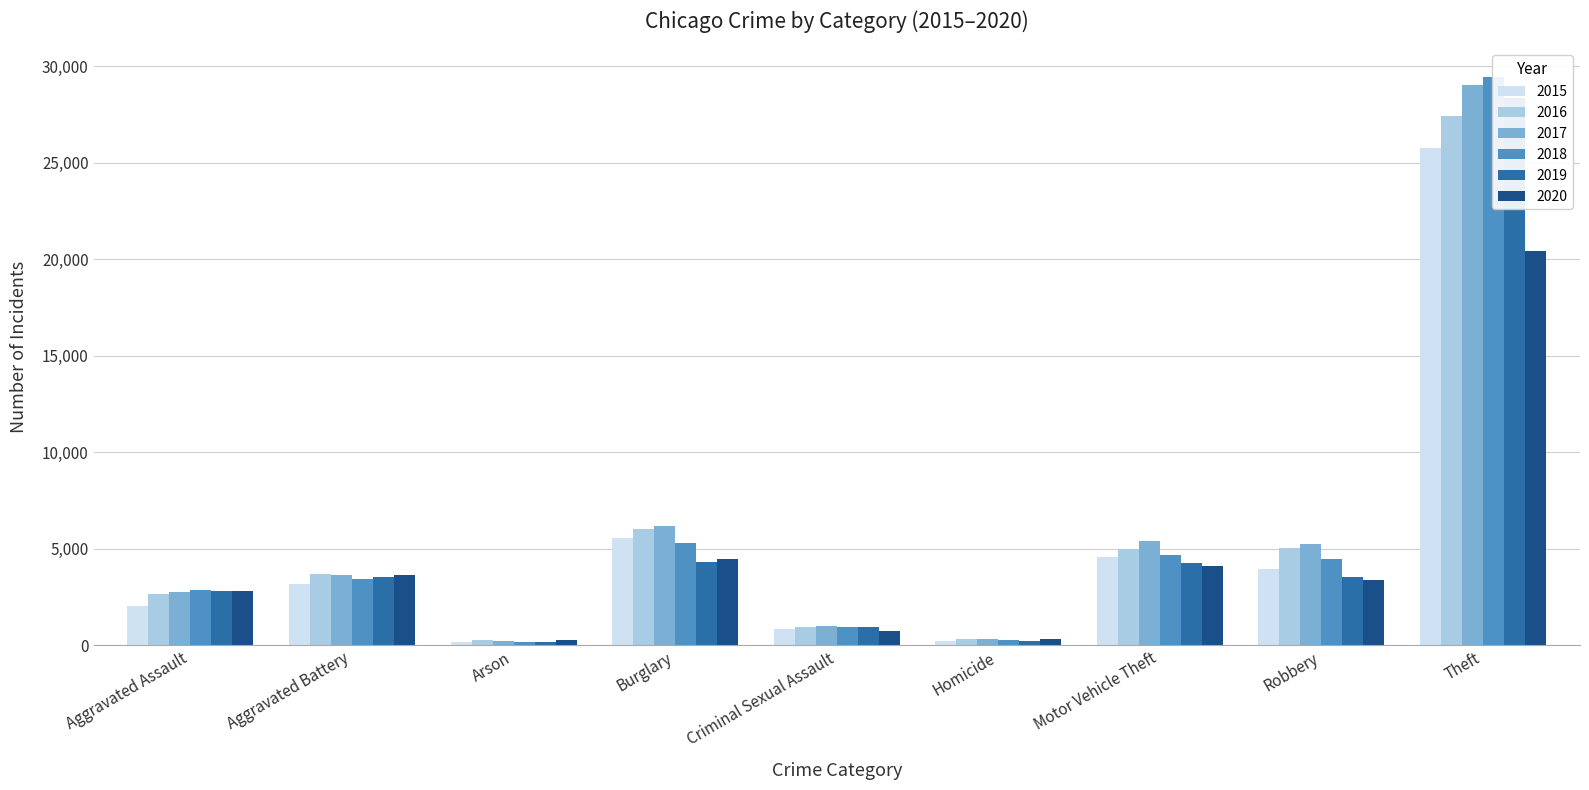

At how many categories does at least one series exceed 10792?

1